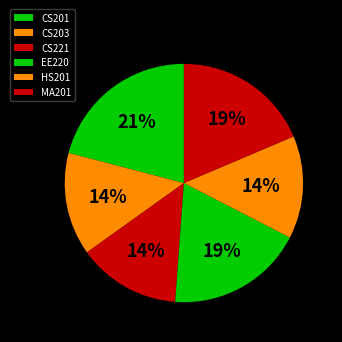

How many slices are in this pie chart?

6